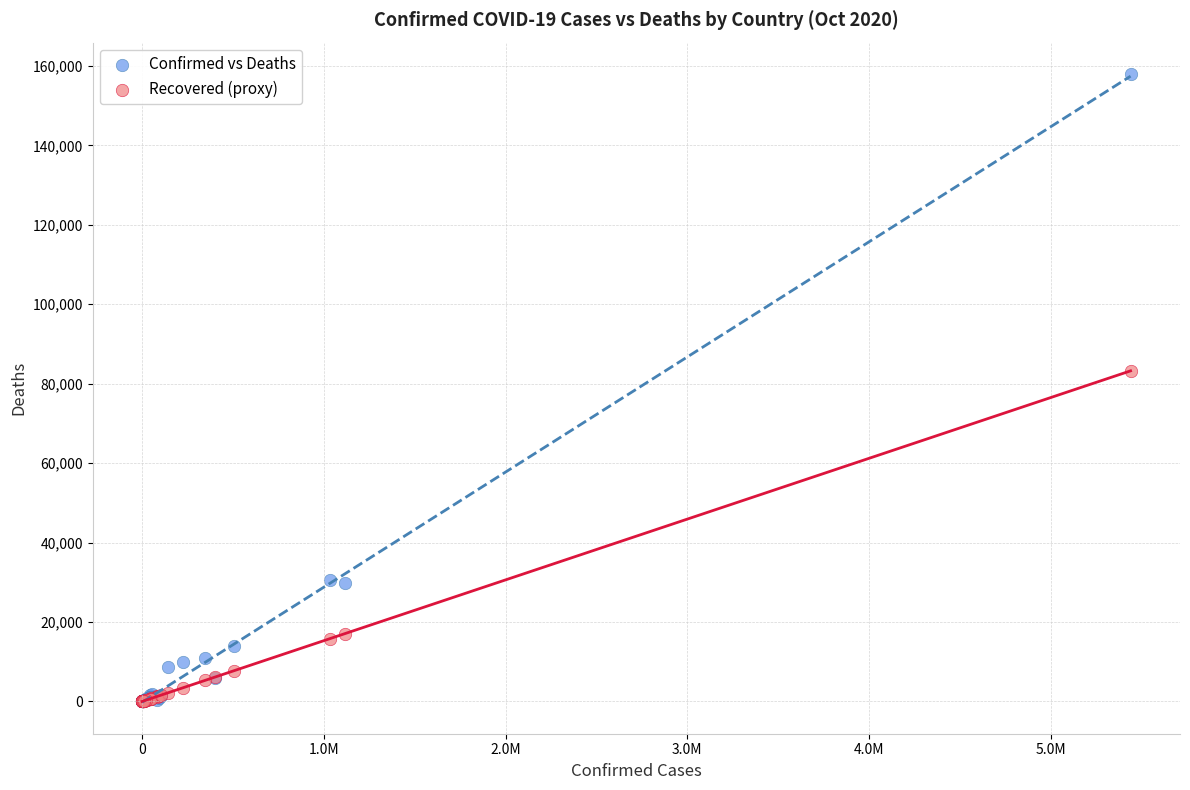

In the Confirmed vs Deaths series, what Y value is closest to 78973?

30565.0